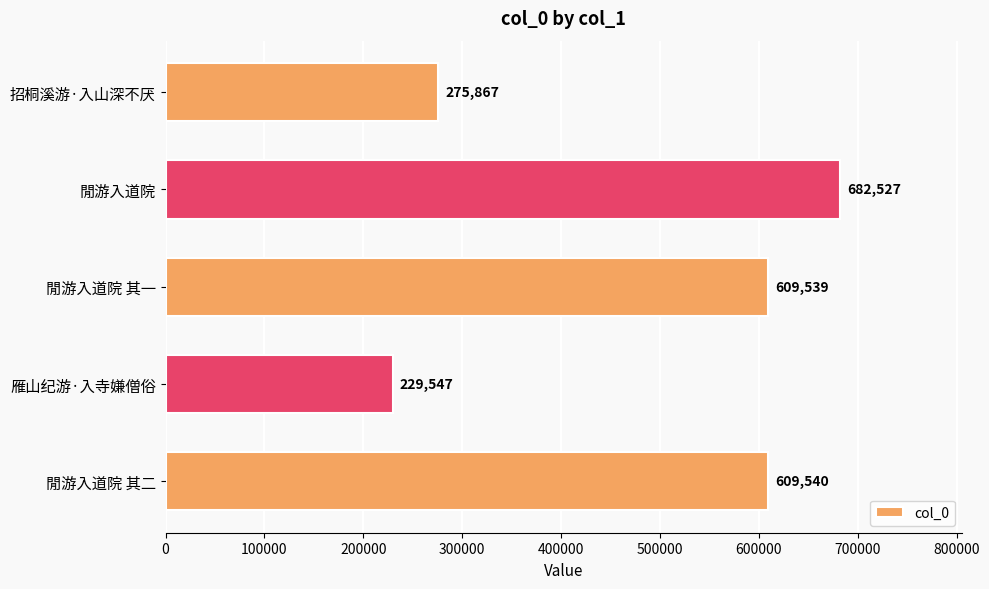

How many bars are there in total?

5